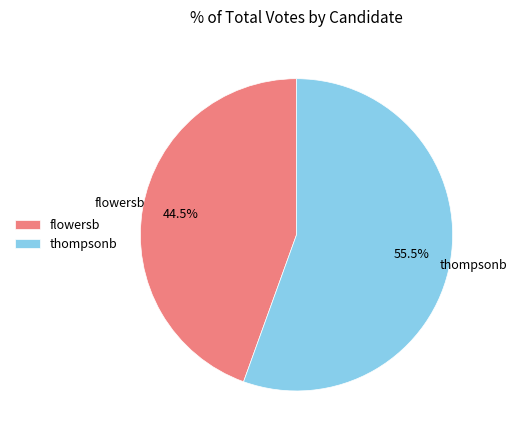

Does thompsonb represent more than half of the total?

Yes